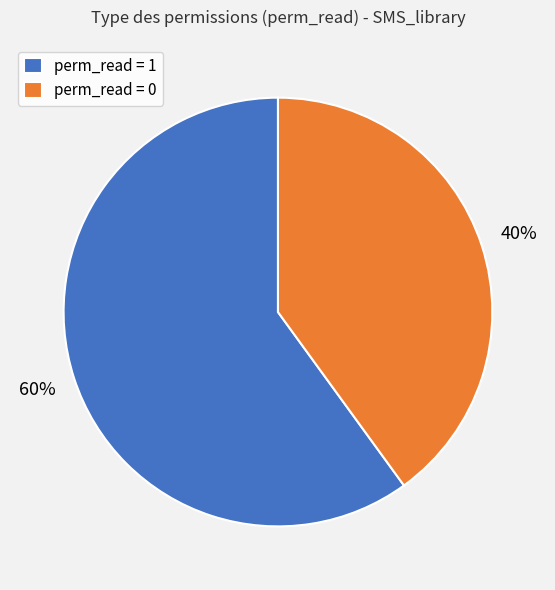

True or false: perm_read = 0 accounts for 40% of the total.

True